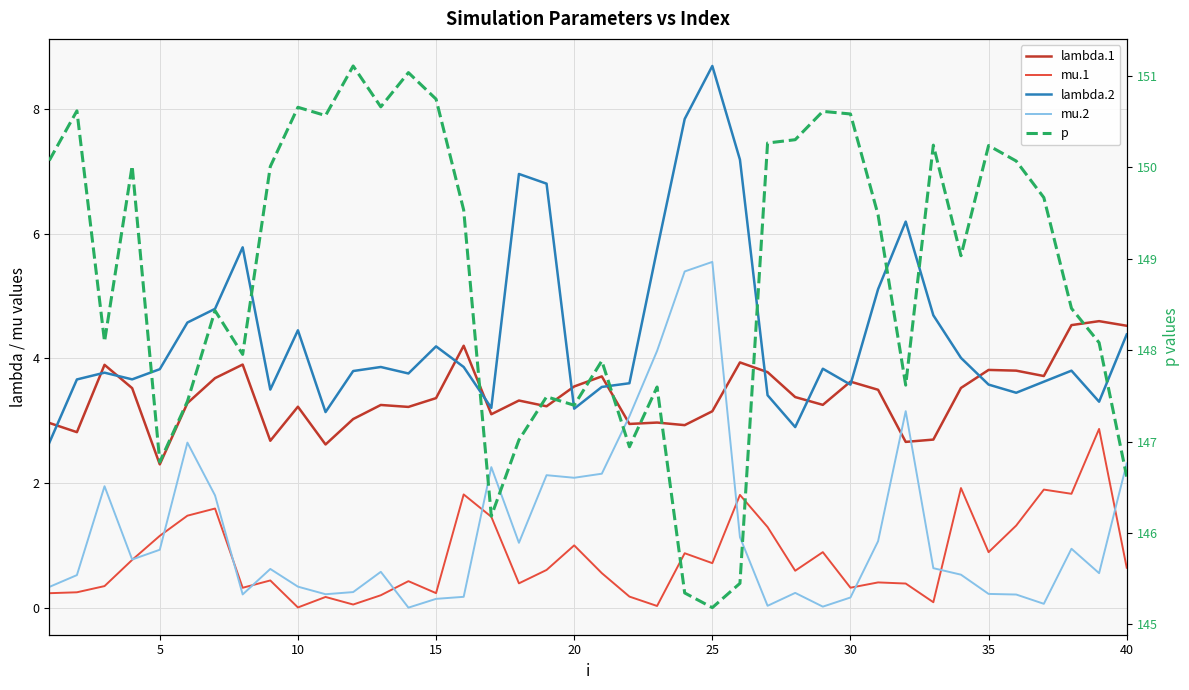

How many lines are shown in the chart?

5